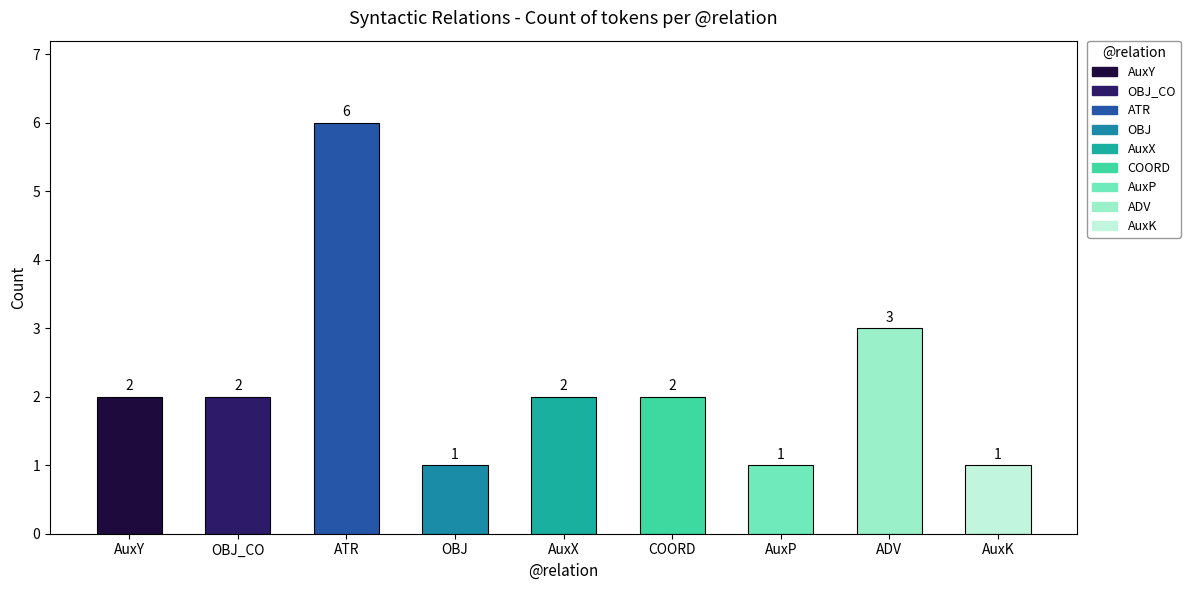

The chart shows a value of 2 at AuxP. True or false?

False